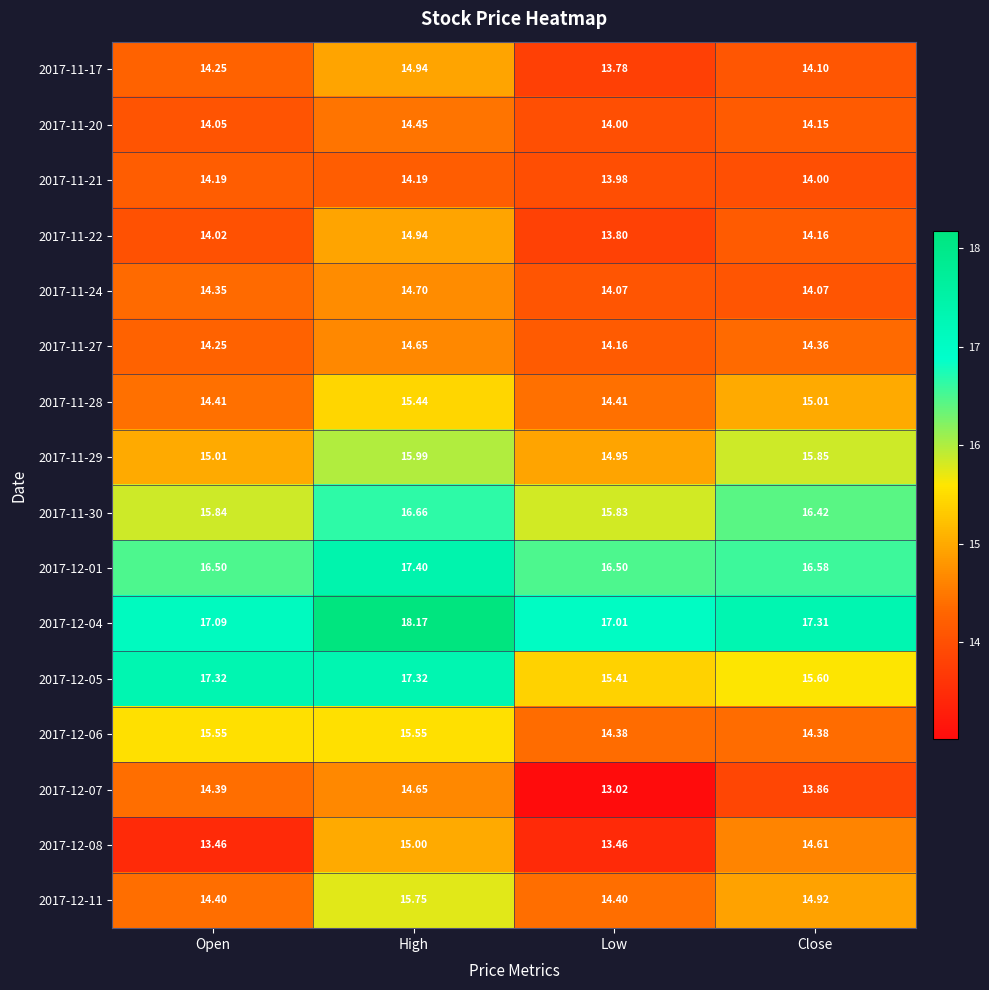

Is the value of 2017-12-07 at Low greater than the value of 2017-11-27 at Low?

No